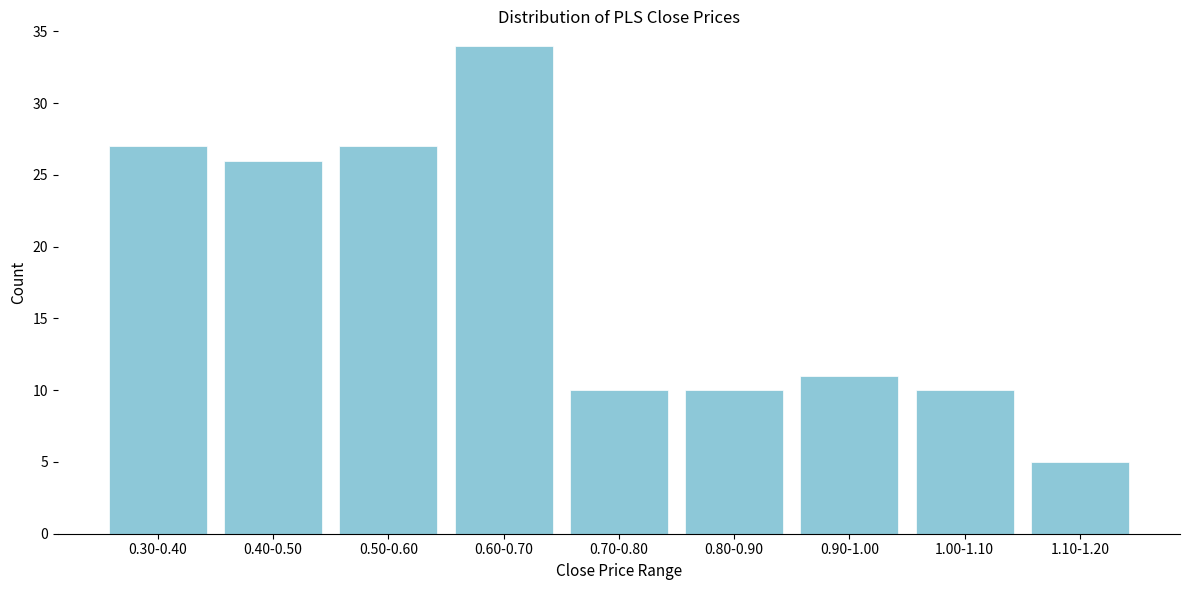

Reading left to right, transcribe all the data shown in this chart.

27	26	27	34	10	10	11	10	5